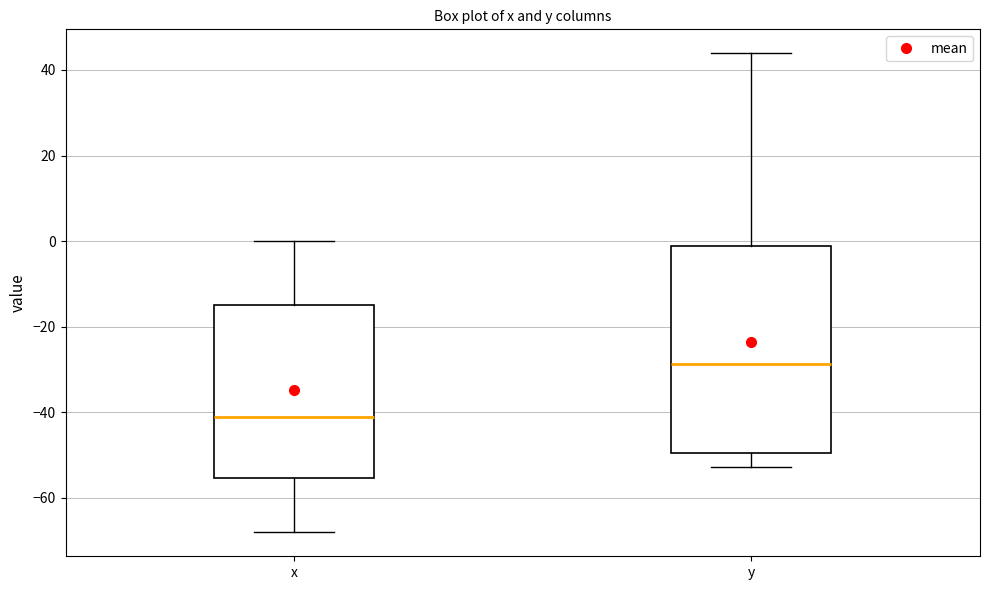

Which box has the highest median line?

y